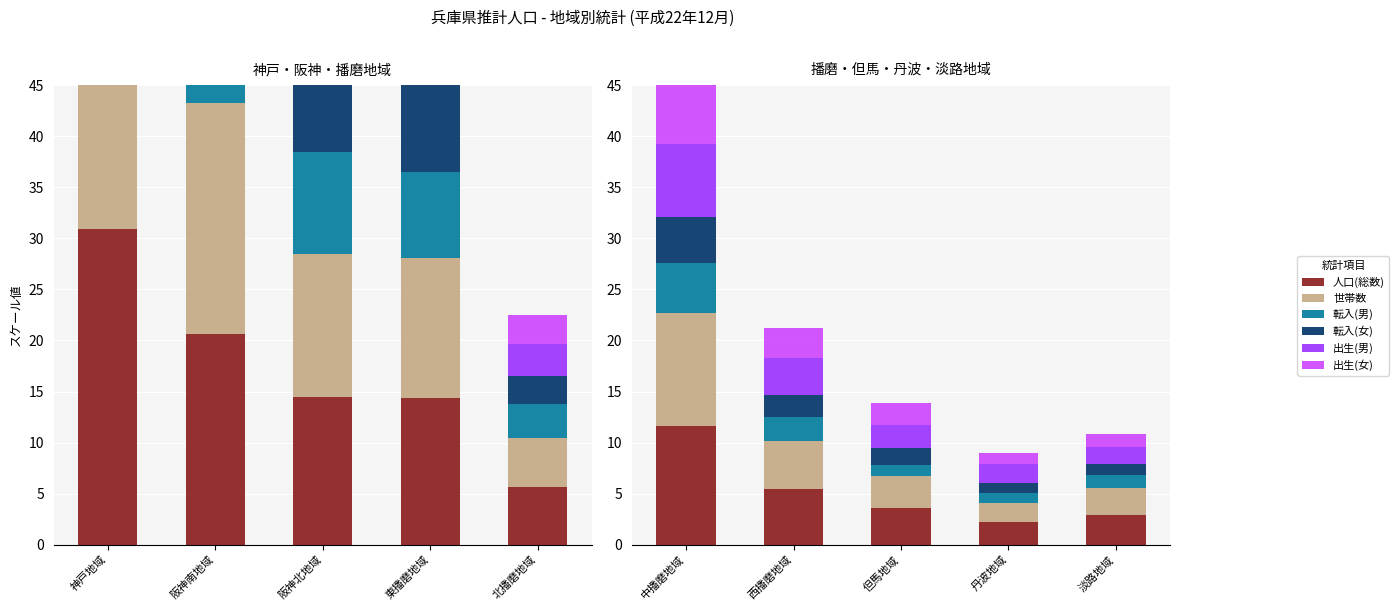

What is the spread (max minus min) of values at 西播磨地域?

3.3